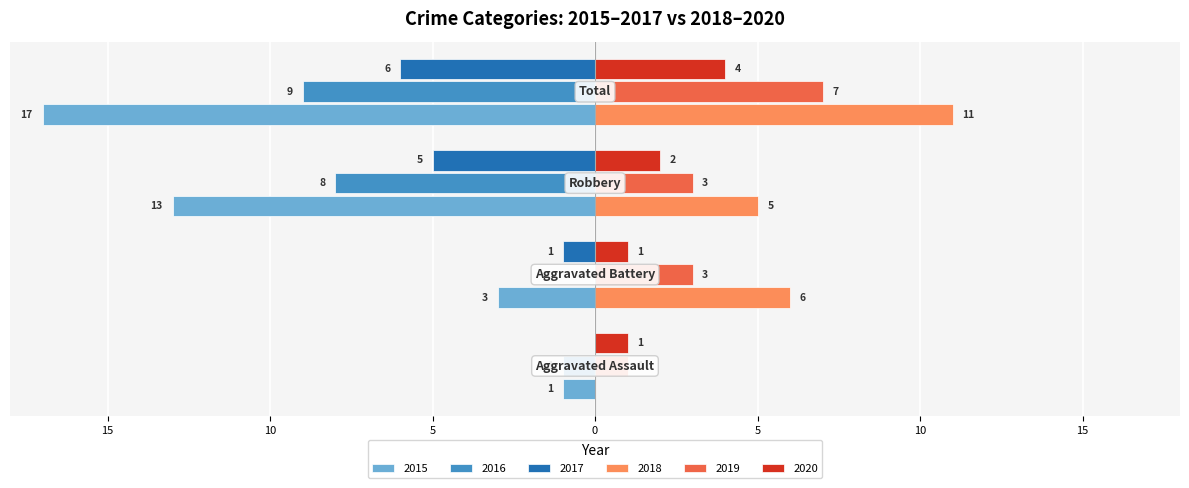

How many 2016 values are between -8 and 0?

3